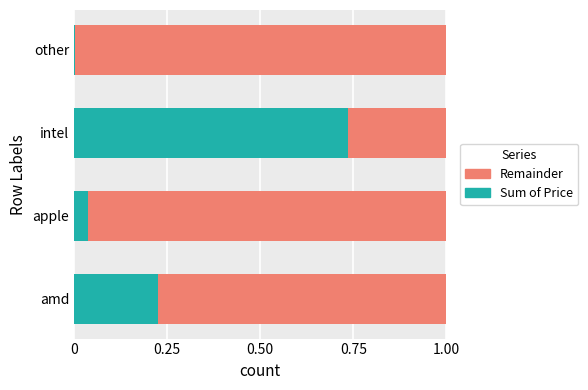

True or false: Sum of Price has a value of 0.0 at other.

True